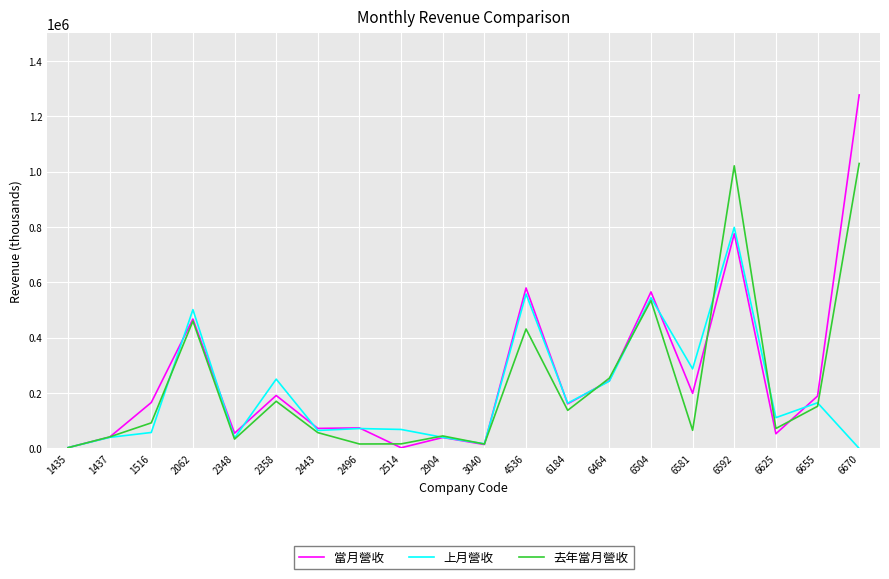

What is the sum of the 去年當月營收 values at 6625 and 1516?

164610